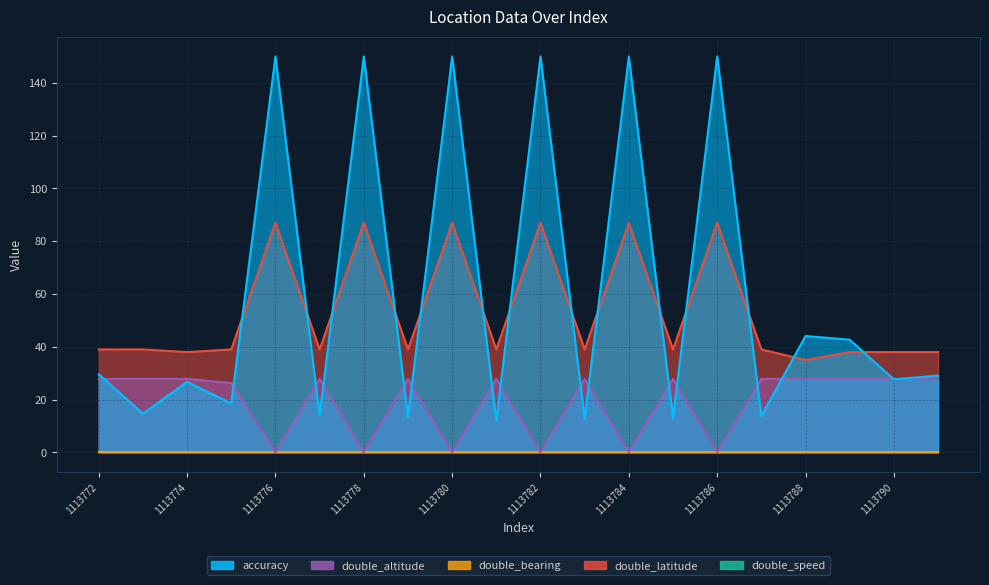

True or false: double_altitude has a value of 59.7 at 1113786.

False